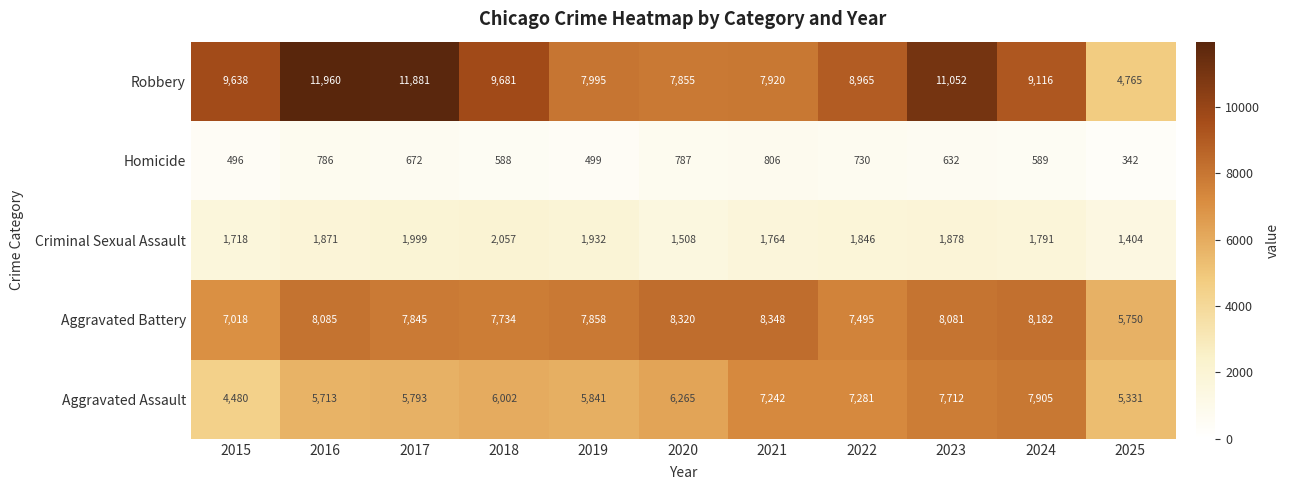

At which label does Aggravated Battery first exceed 7858?

2016